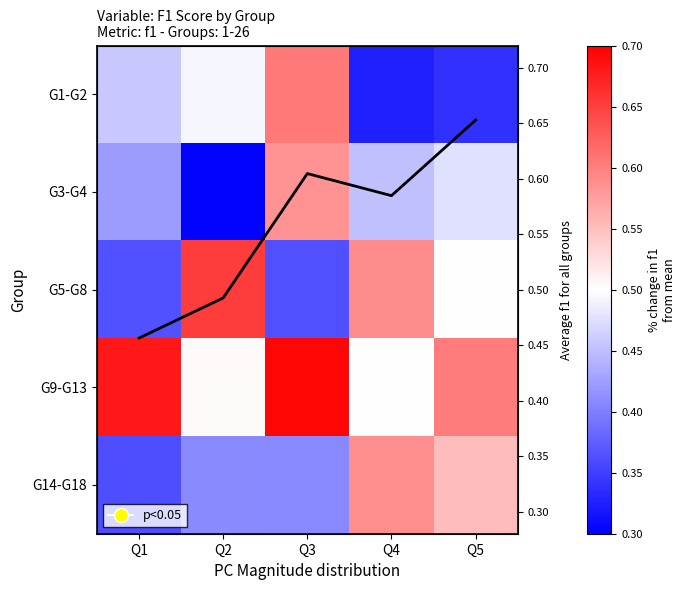

At which label is G9-G13 closest to 0?

Q4